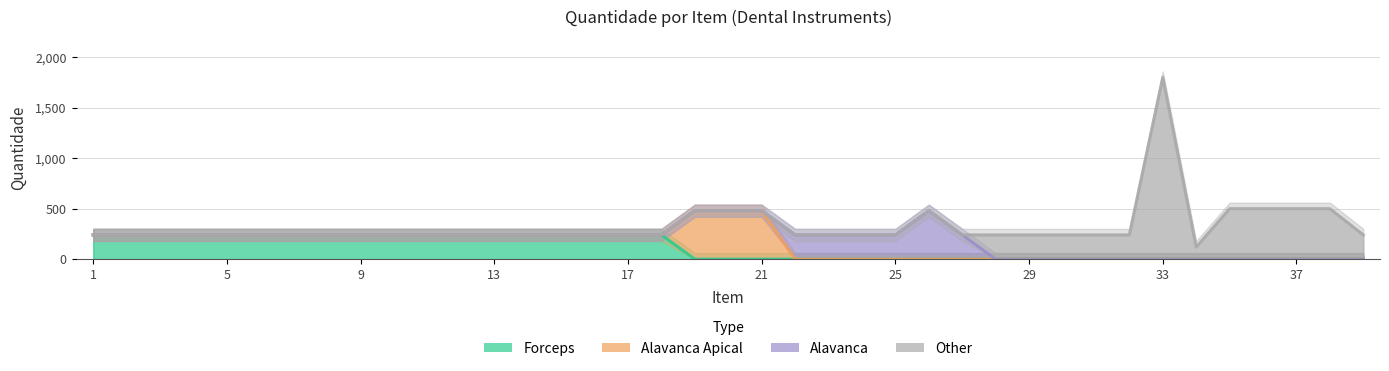

Is it true that Alavanca Apical equals 240 at 1?

True